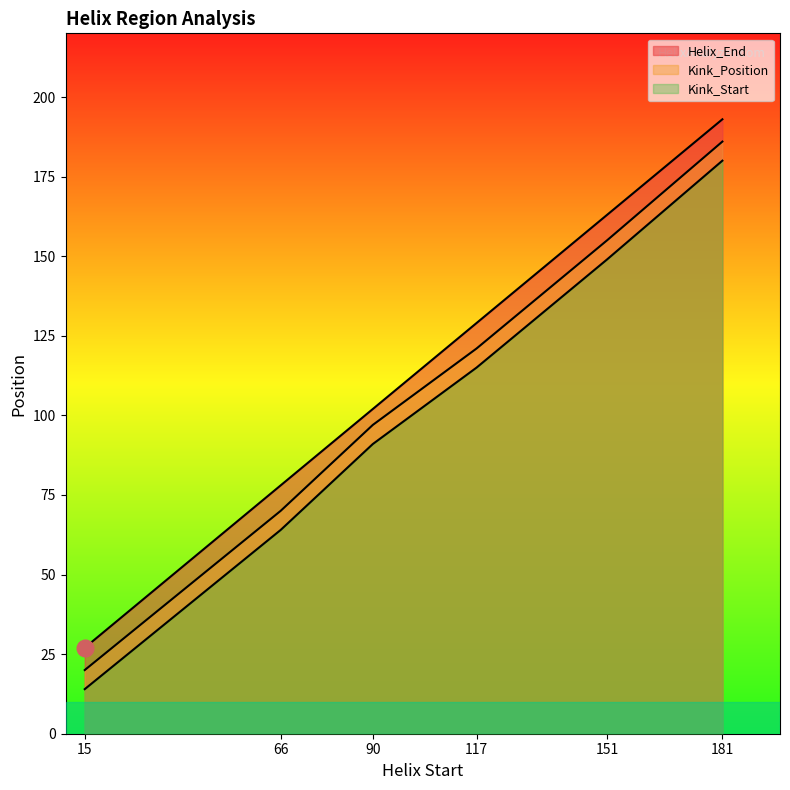

The Kink_Start series shows 134 at 90. True or false?

False